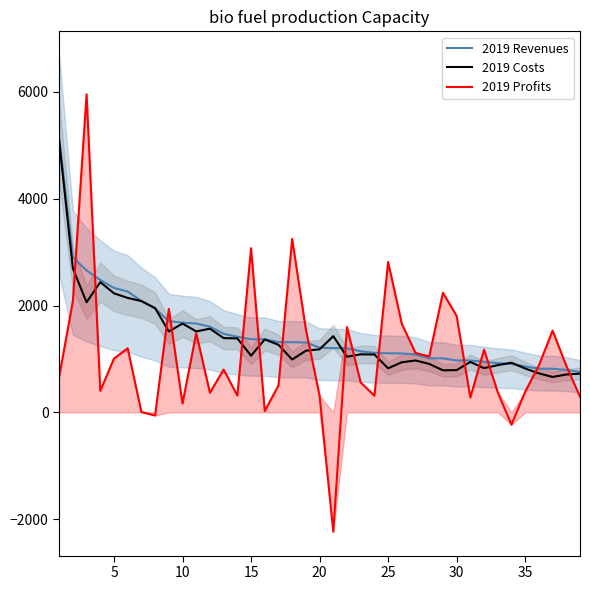

Is the value of 2019 Costs at 20 greater than the value of 2019 Revenues at 30?

Yes